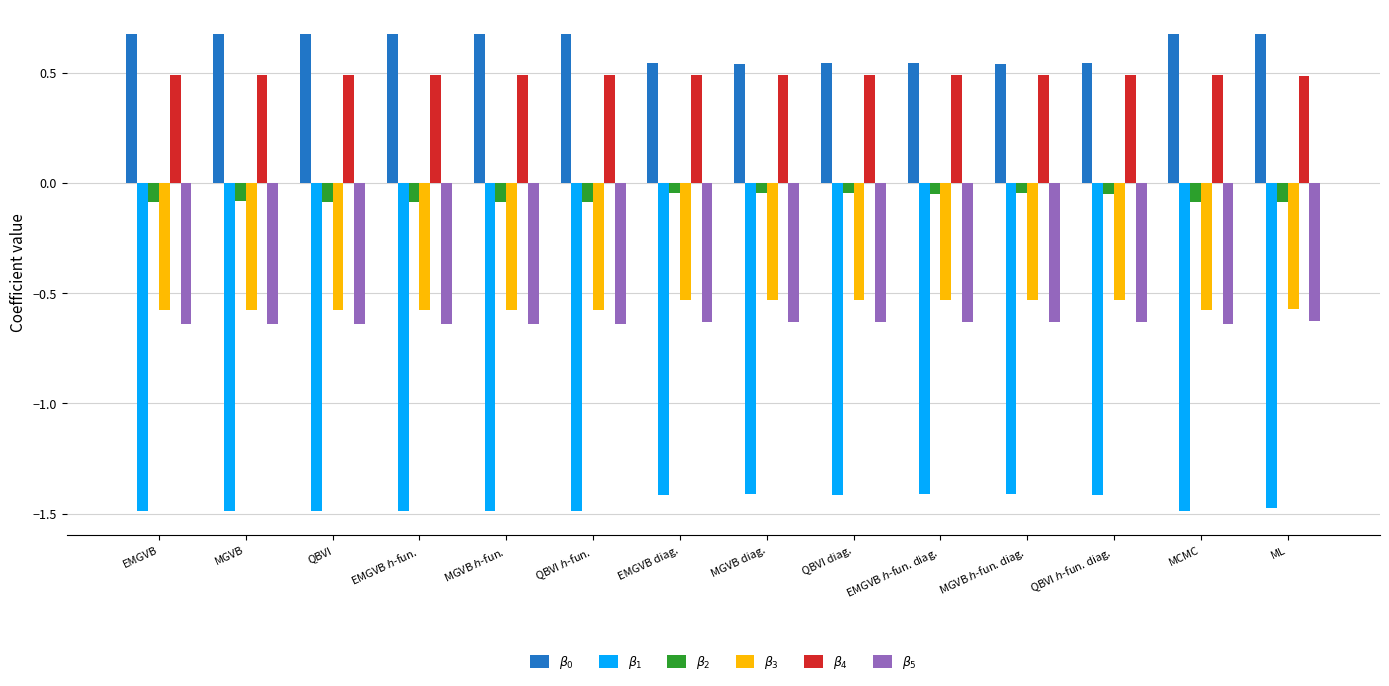

What is the greatest value displayed?

0.7